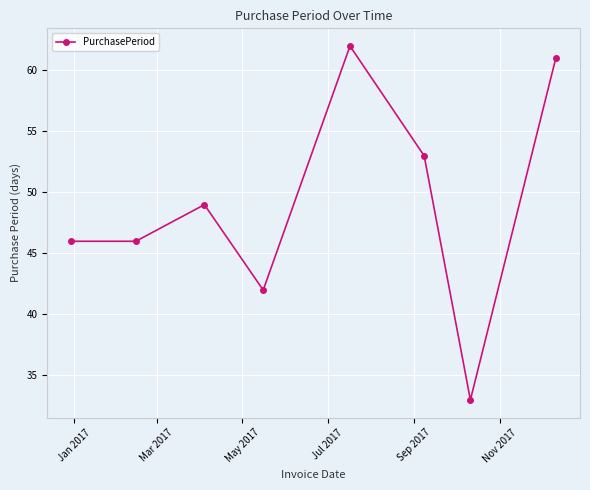

What is the average value?

49